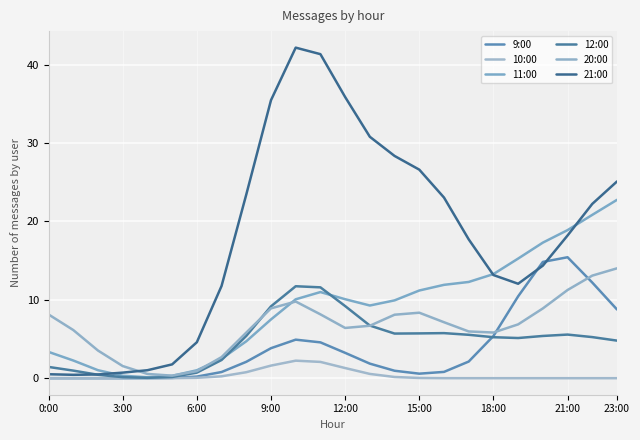

Does the chart display data point markers on the line(s)?

No